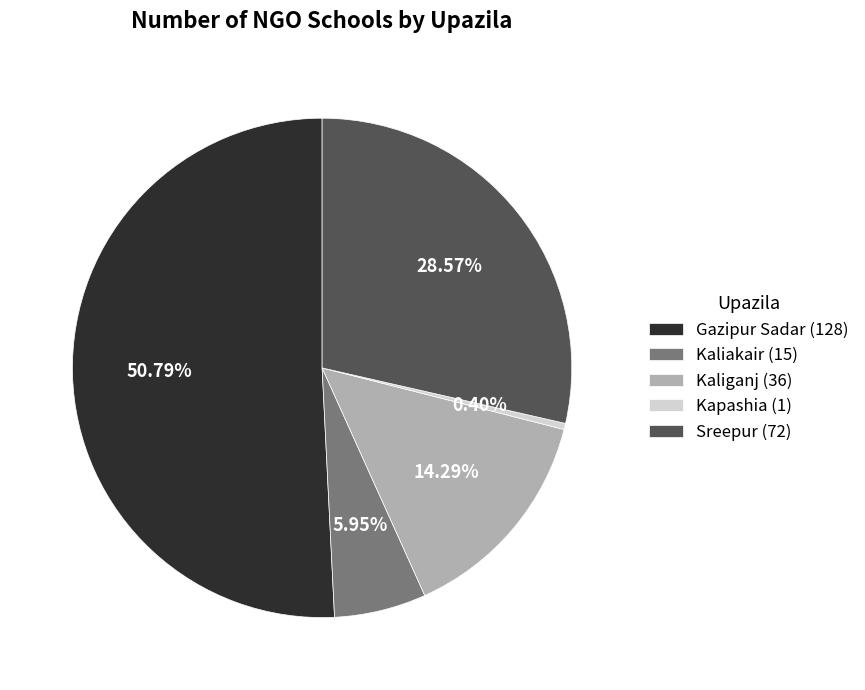

How many slices are in this pie chart?

5